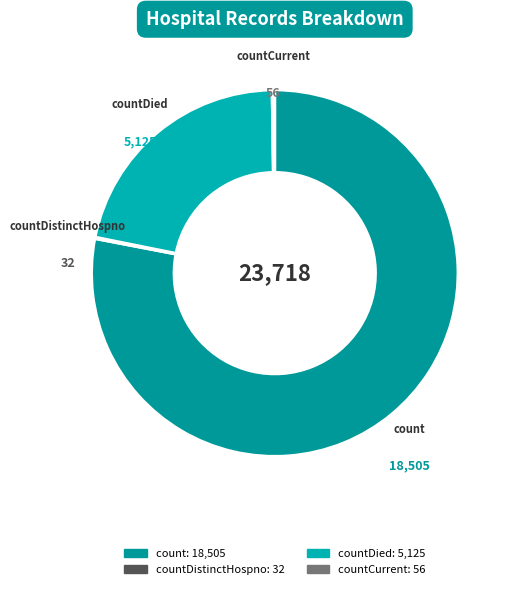

Which has a higher value, countDied or count?

count